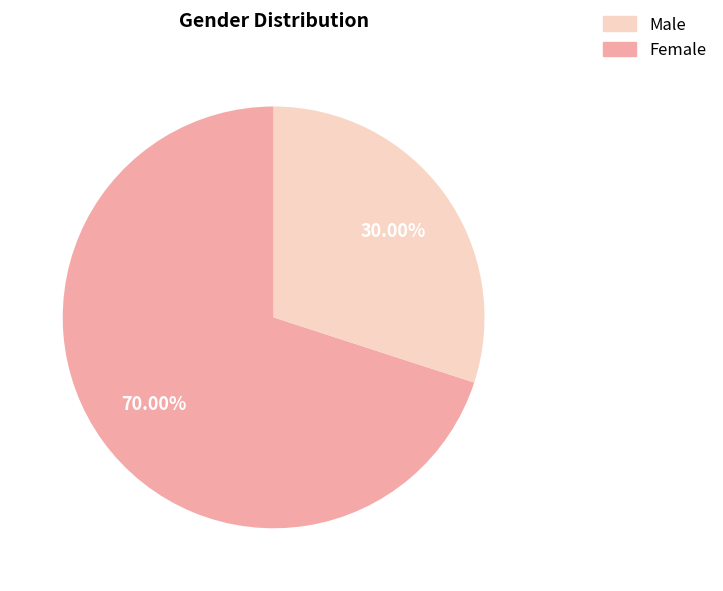

To the nearest percent, what is the difference between the largest and smallest slice percentages?

40%